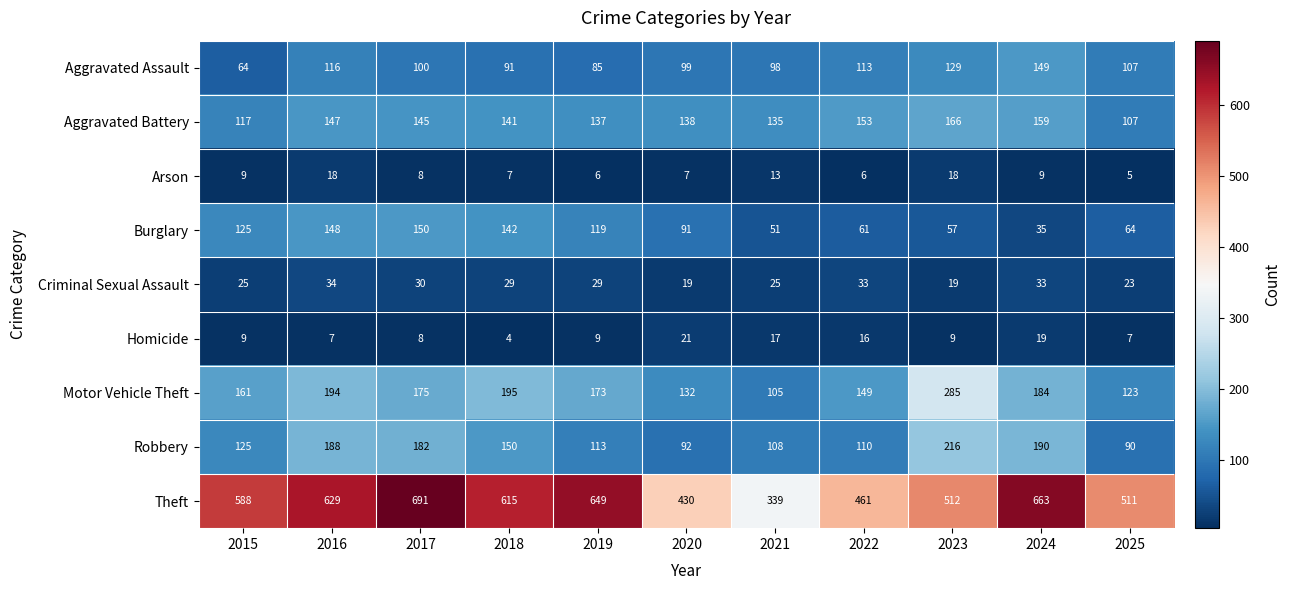

Is it true that Homicide equals 8 at 2021?

False